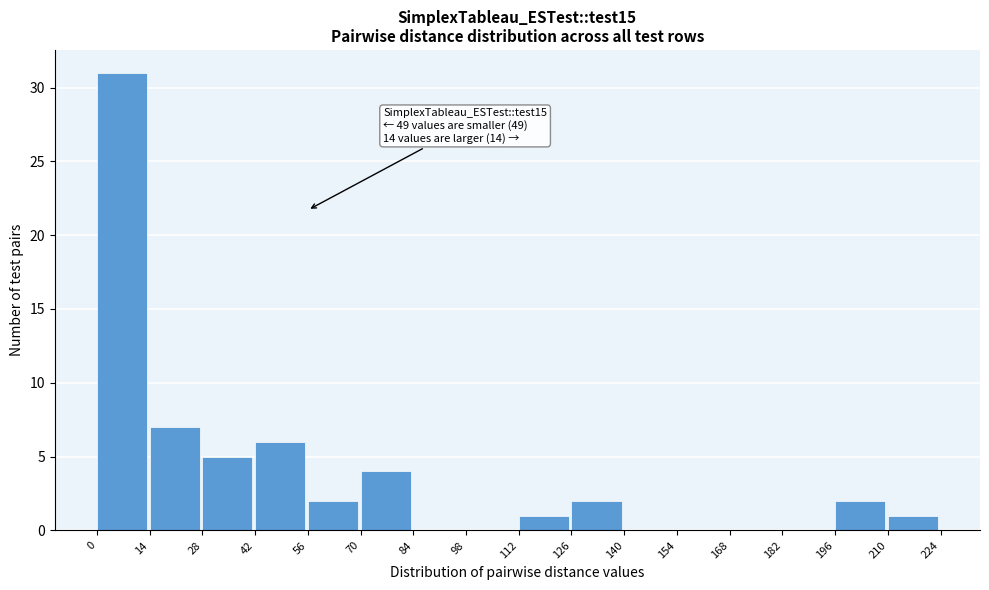

Over which range of the x-axis is the bar tallest?

0 to 14